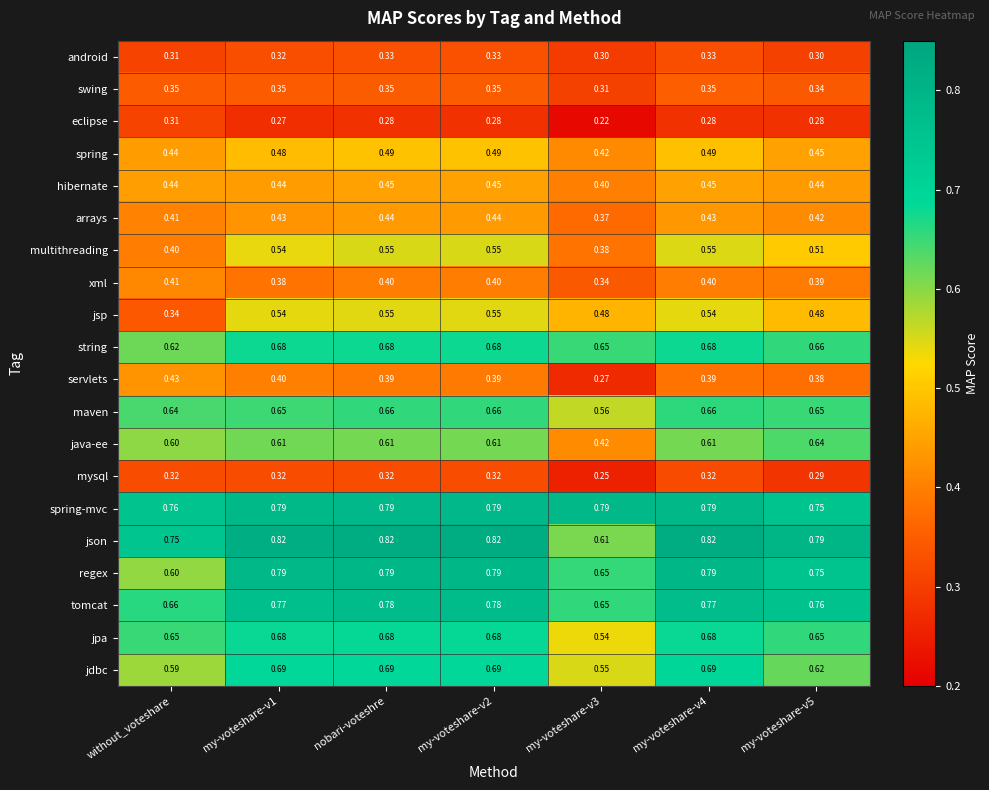

Which series has the largest total across all categories?

spring-mvc